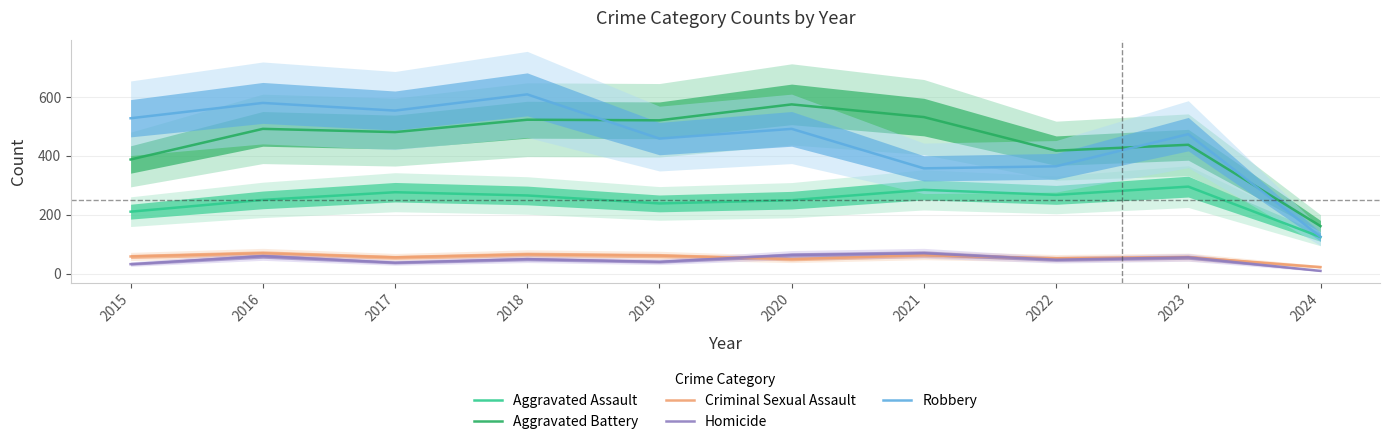

What is the difference between the maximum and minimum values in the Homicide series?

60